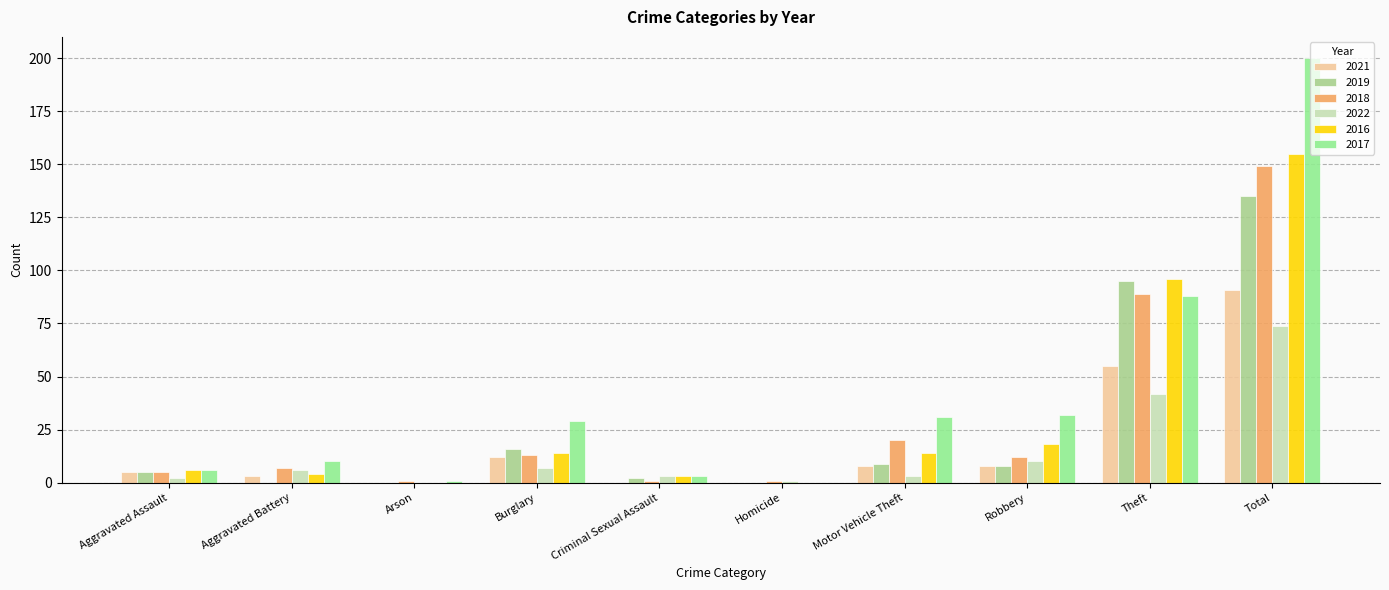

Reading left to right, list all the values displayed in this chart.

2021: 5	3	0	12	0	0	8	8	55	91
2019: 5	0	0	16	2	0	9	8	95	135
2018: 5	7	1	13	1	1	20	12	89	149
2022: 2	6	0	7	3	1	3	10	42	74
2016: 6	4	0	14	3	0	14	18	96	155
2017: 6	10	1	29	3	0	31	32	88	200